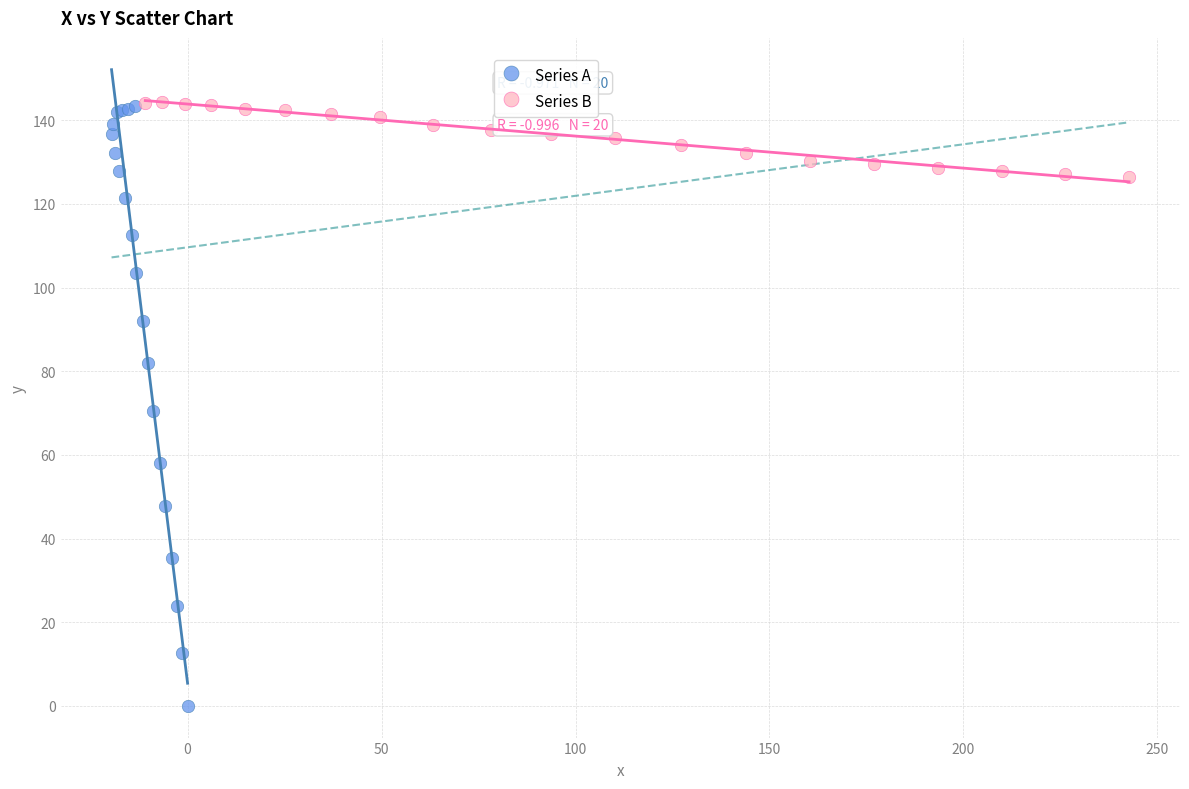

What are all the series names shown in the legend?

Series A, Series B